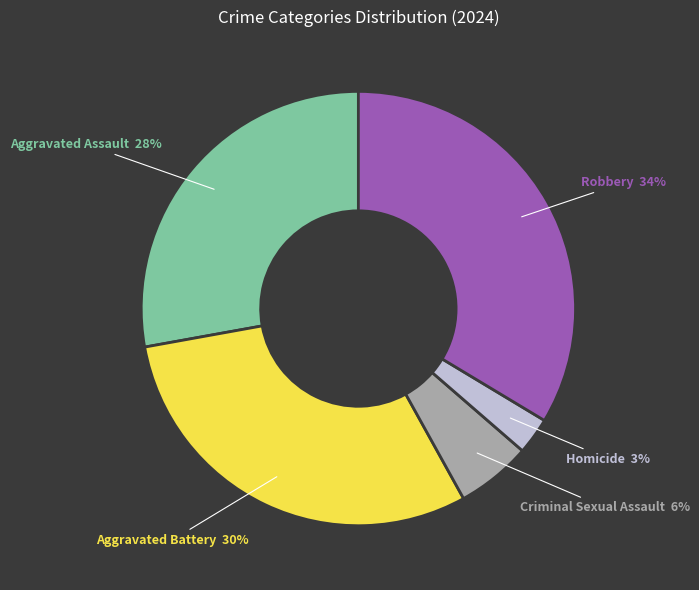

How many segments does this pie chart have?

5